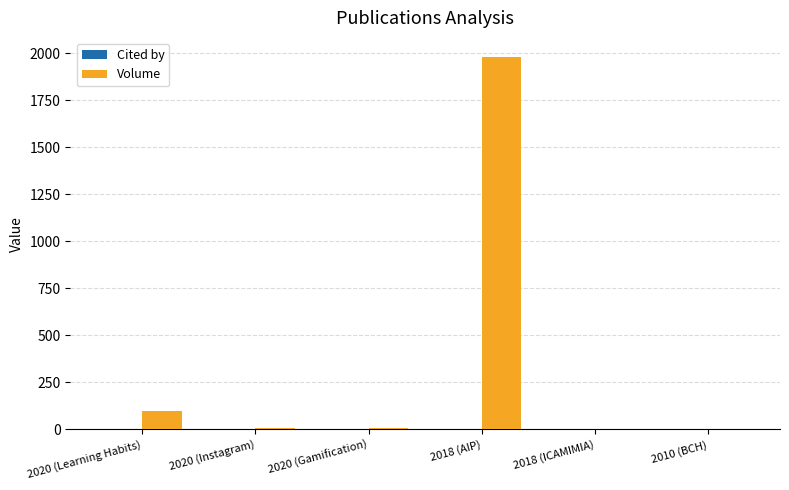

What is the total value across all series at 2018 (AIP)?

1983